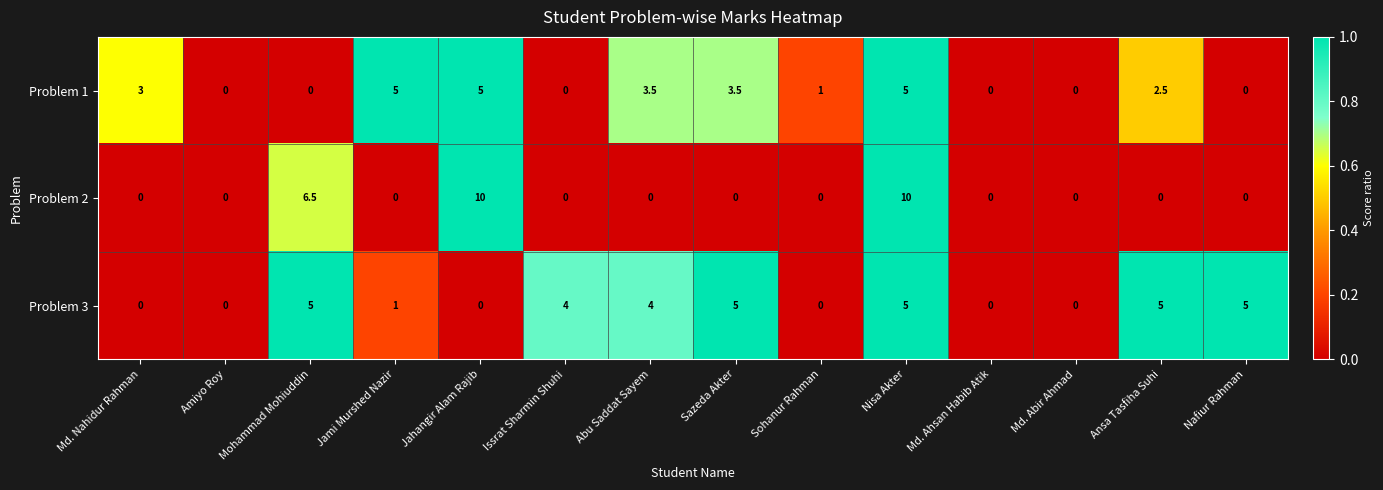

How many categories are shown in the chart?

14